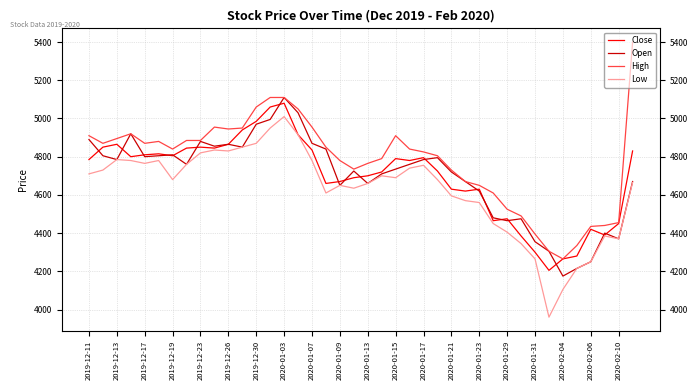

What is the lowest value of the Open series?

4175